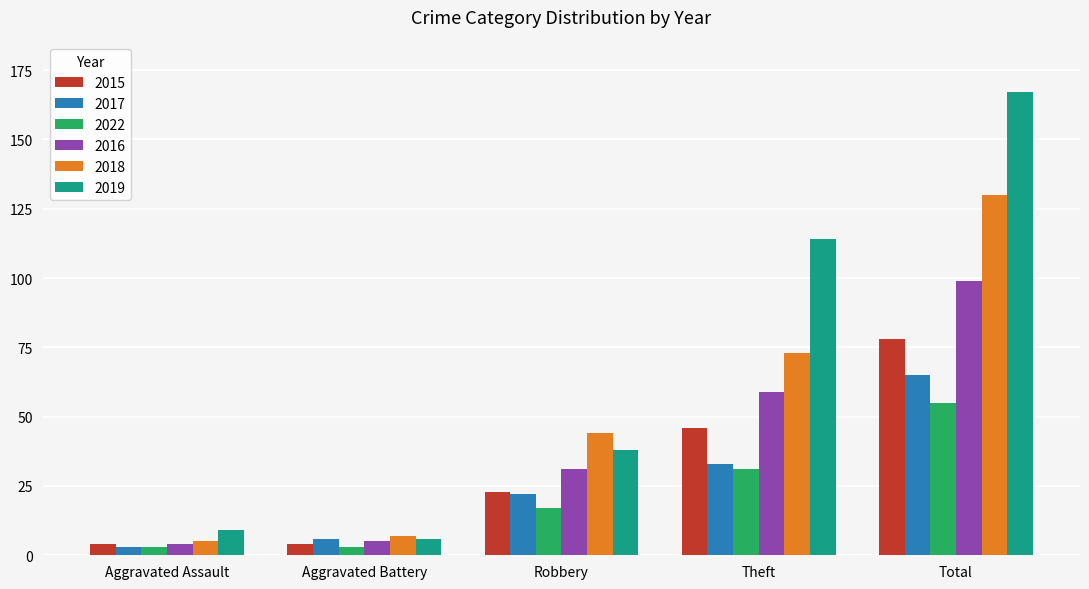

The 2019 series shows 76 at Total. True or false?

False